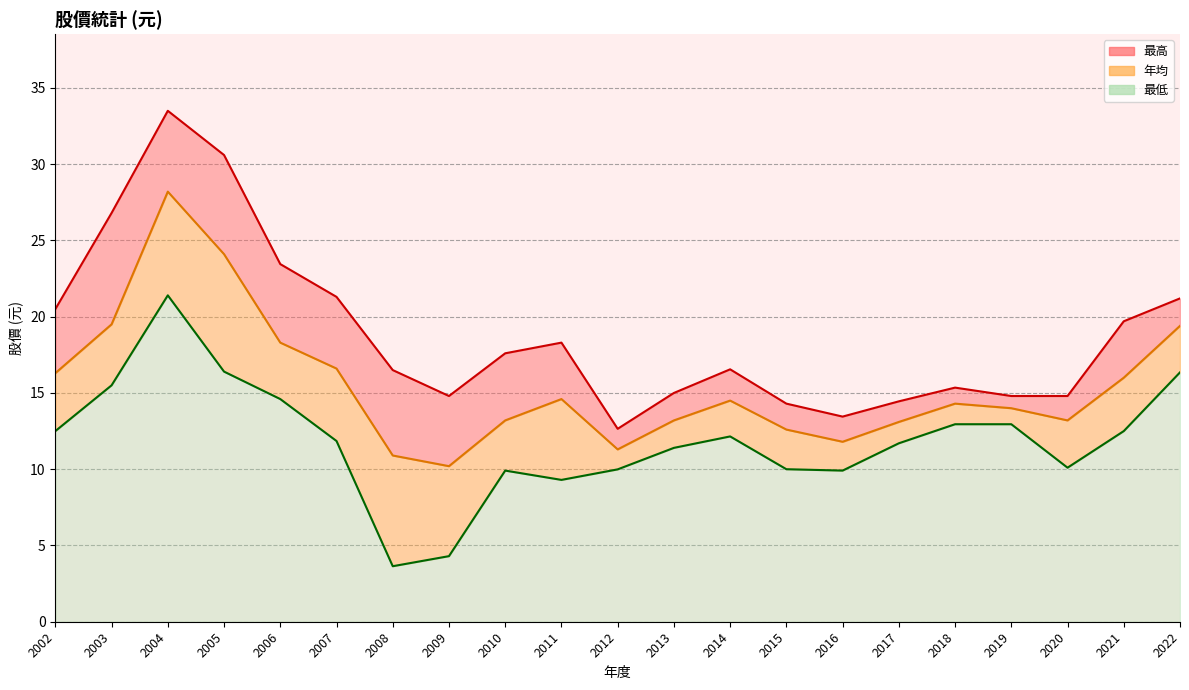

Between 2018 and 2003, which series saw the biggest shift?

最高